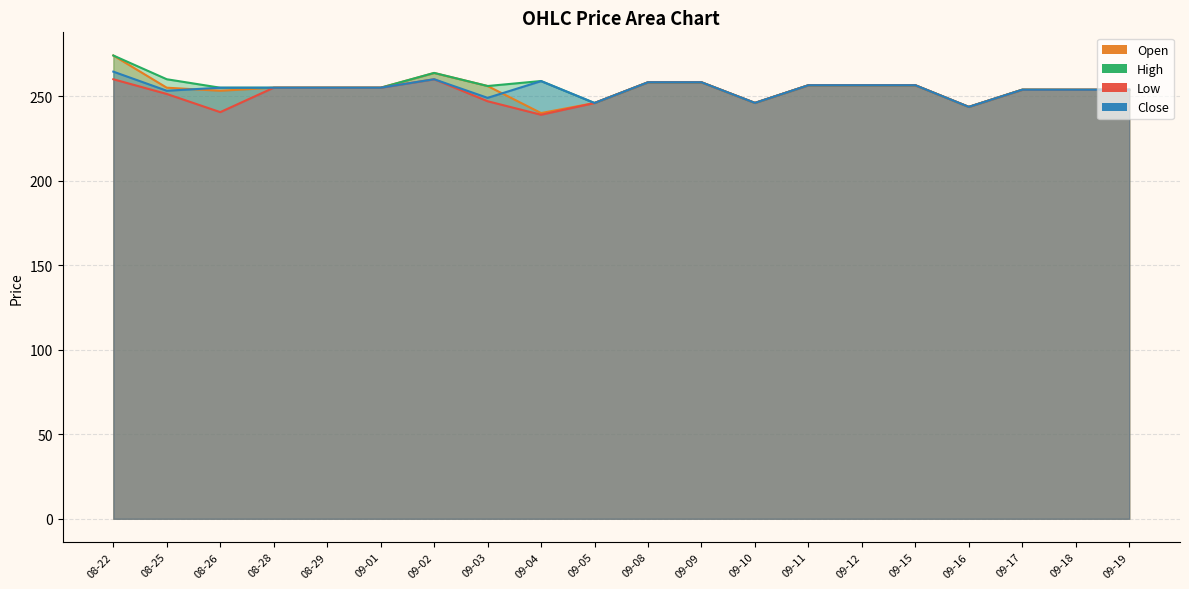

What position from the left is 09-04?

9